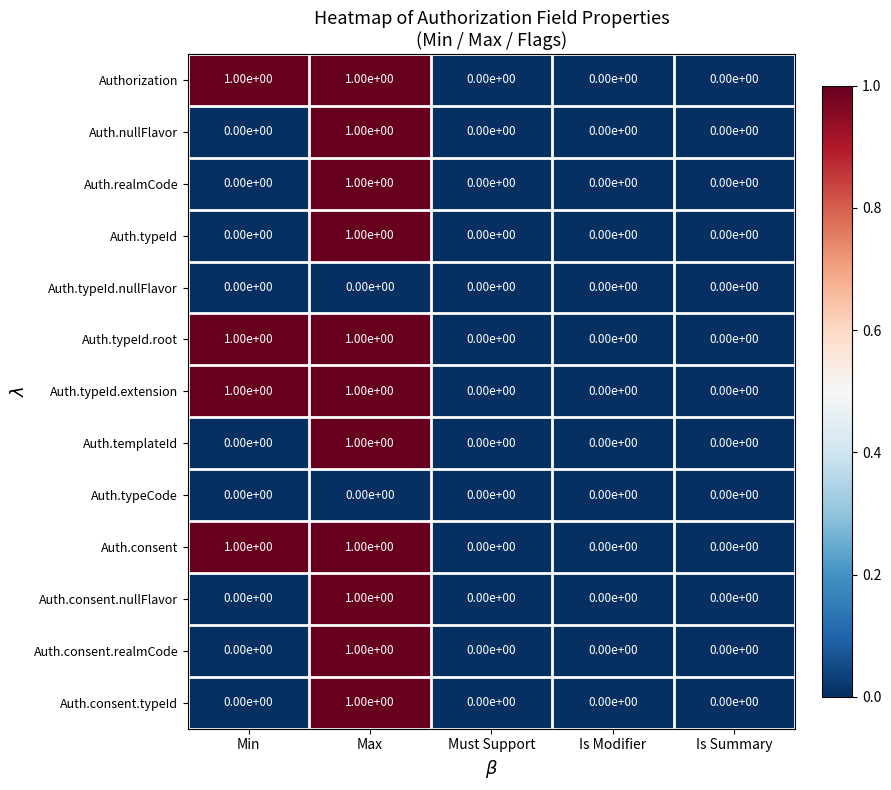

How many Auth.templateId values are between 0 and 1?

5